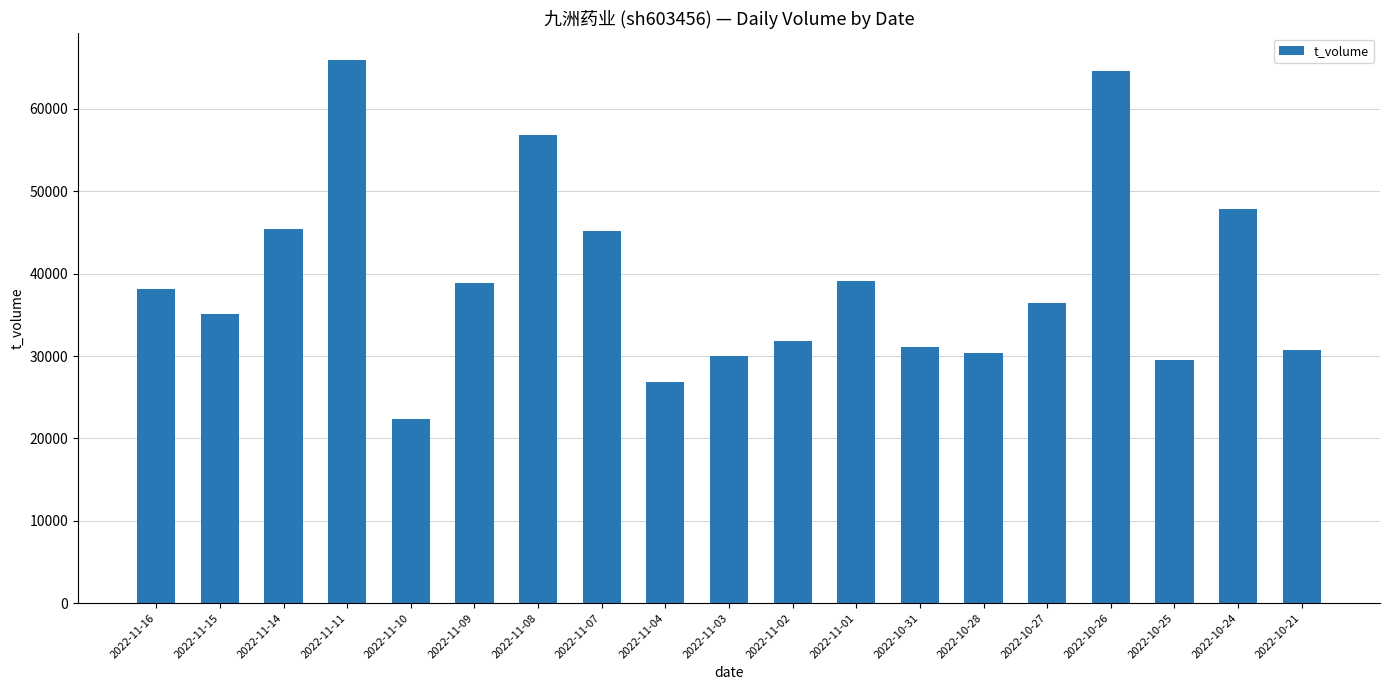

Where does the data first go above 36422?

2022-11-16